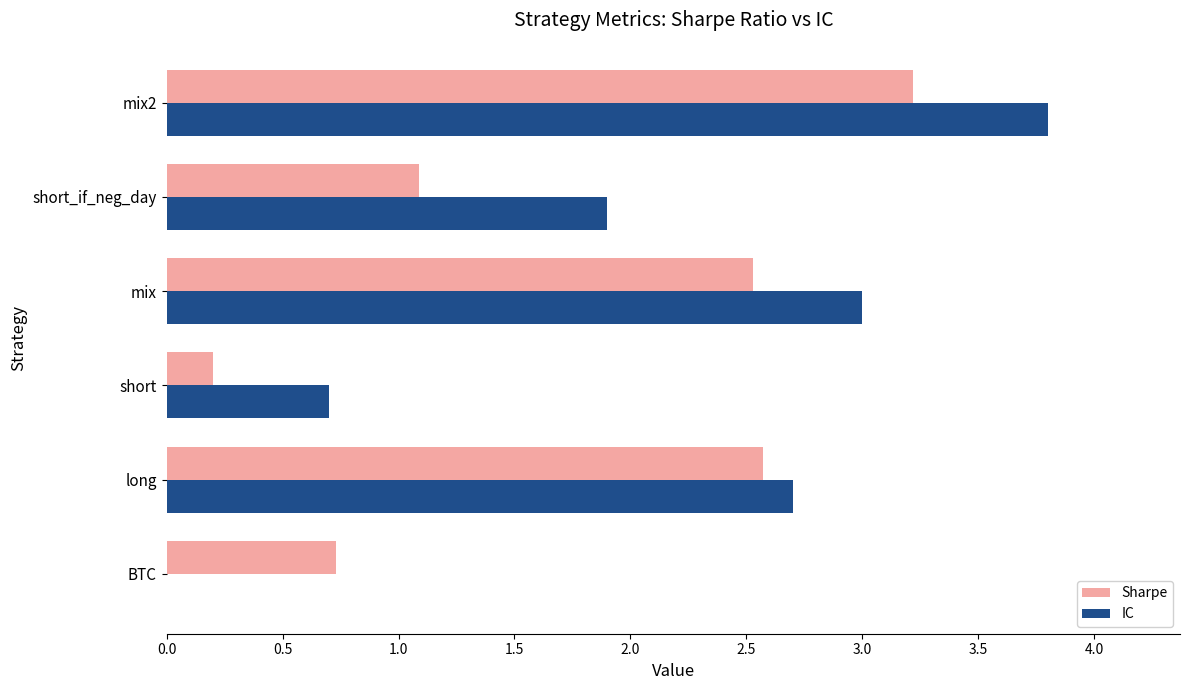

Count the number of categories in the chart.

6